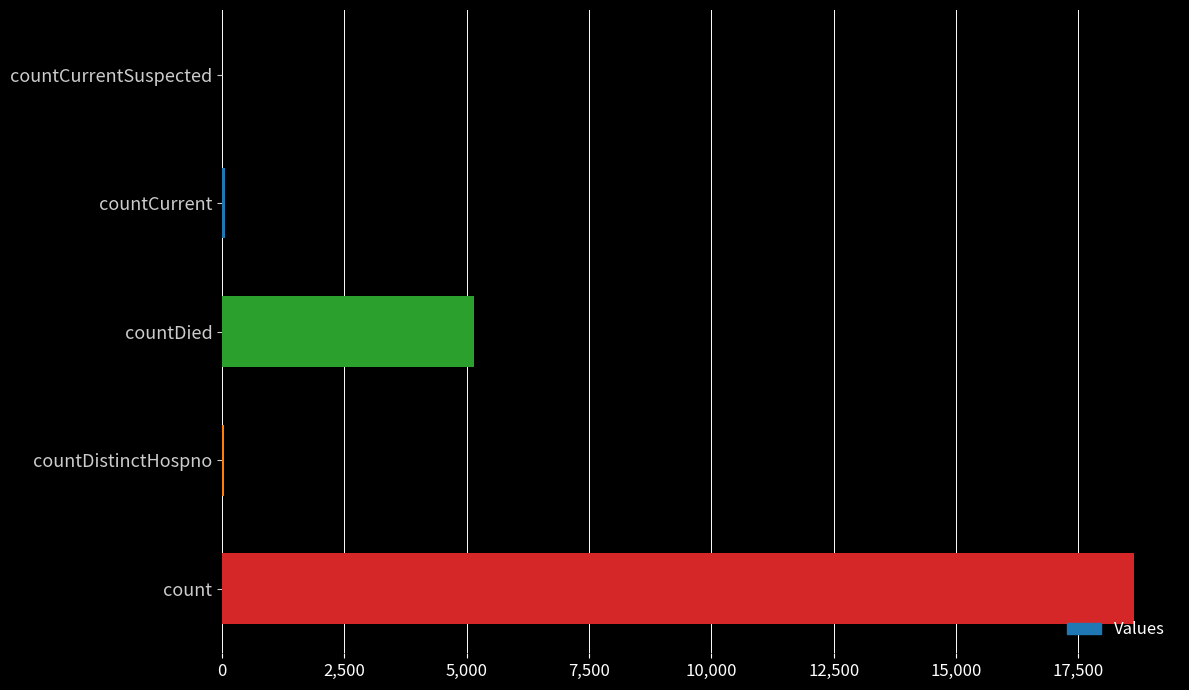

What is the maximum value shown in the chart?

18646